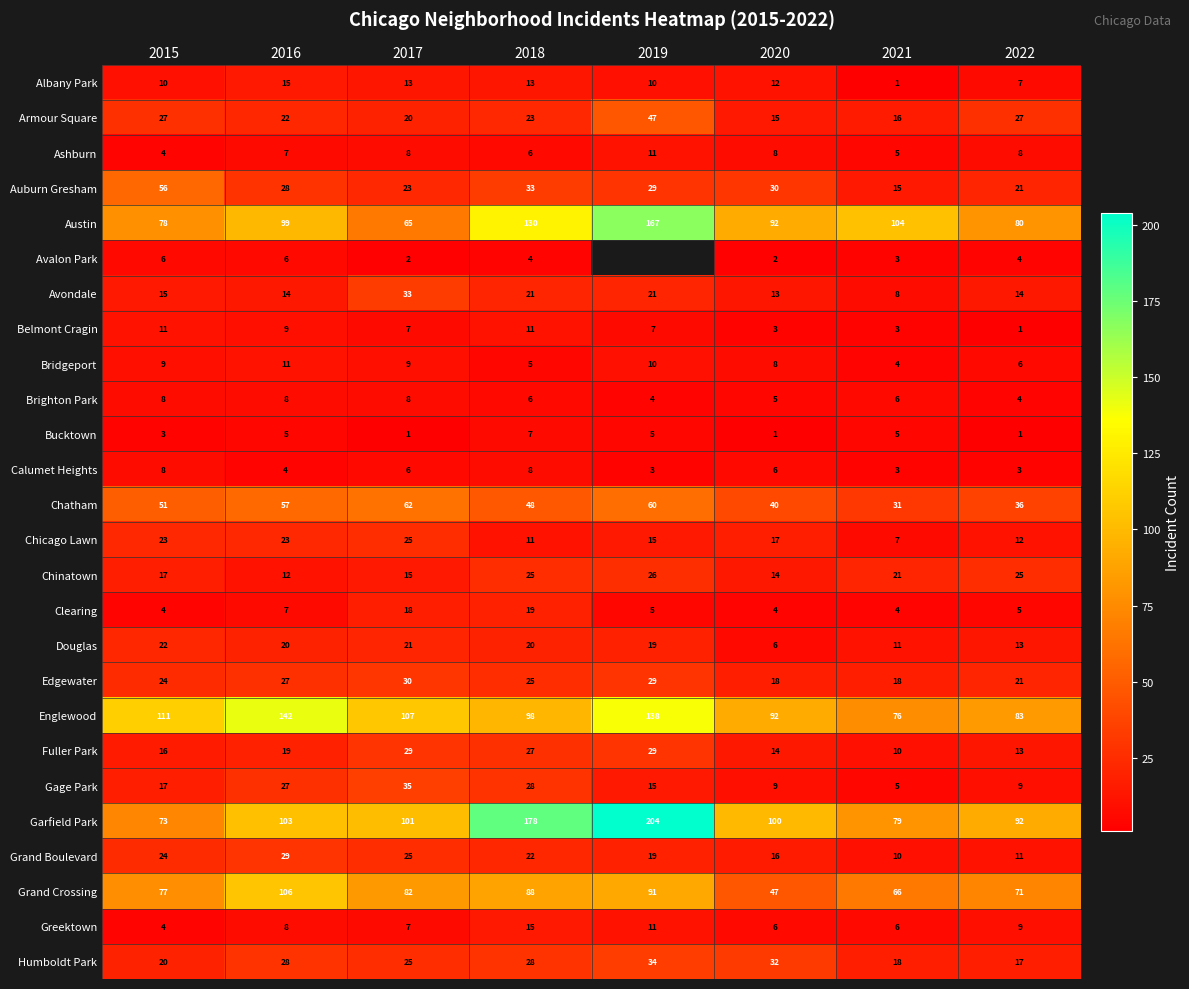

List the labels in order of Englewood value, smallest first.

2021, 2022, 2020, 2018, 2017, 2015, 2019, 2016